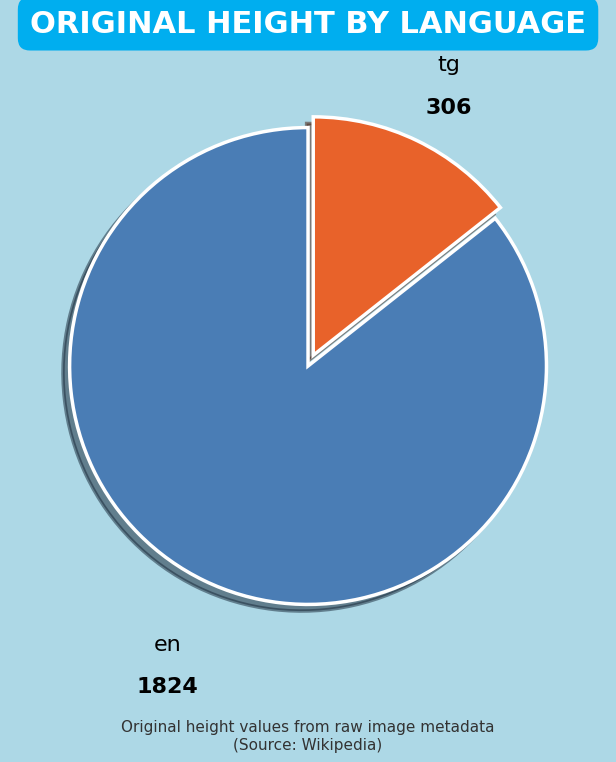

True or false: en accounts for 86% of the total.

True